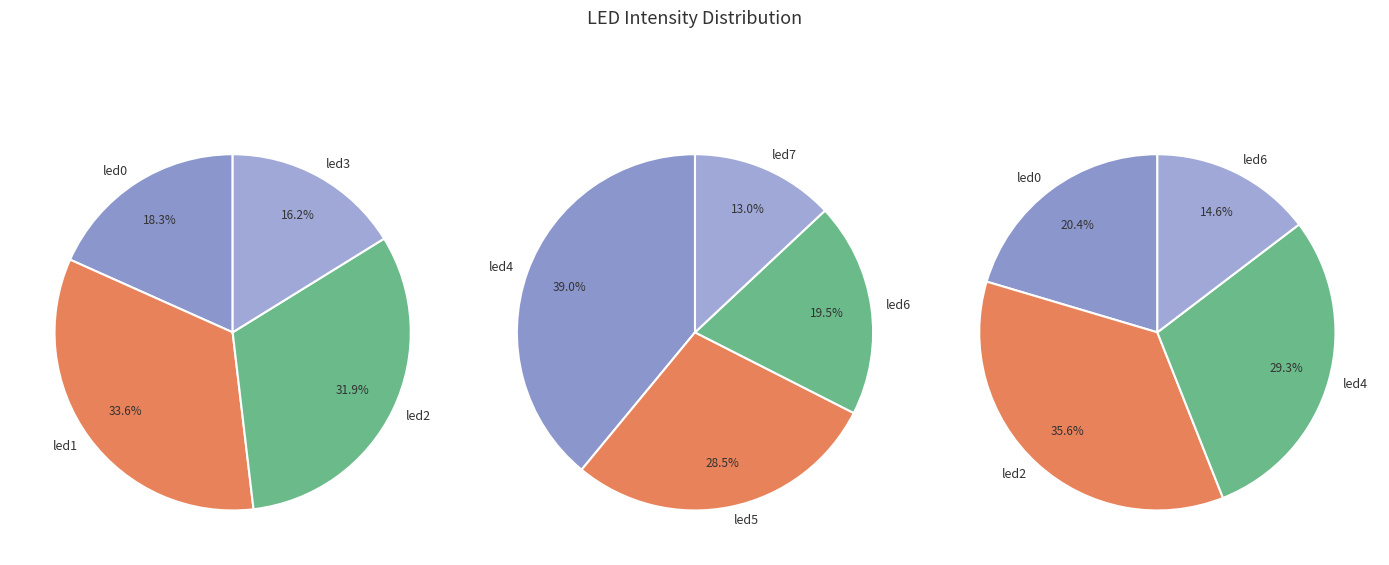

To the nearest percent, what is the combined percentage of led0 and led4?

27%